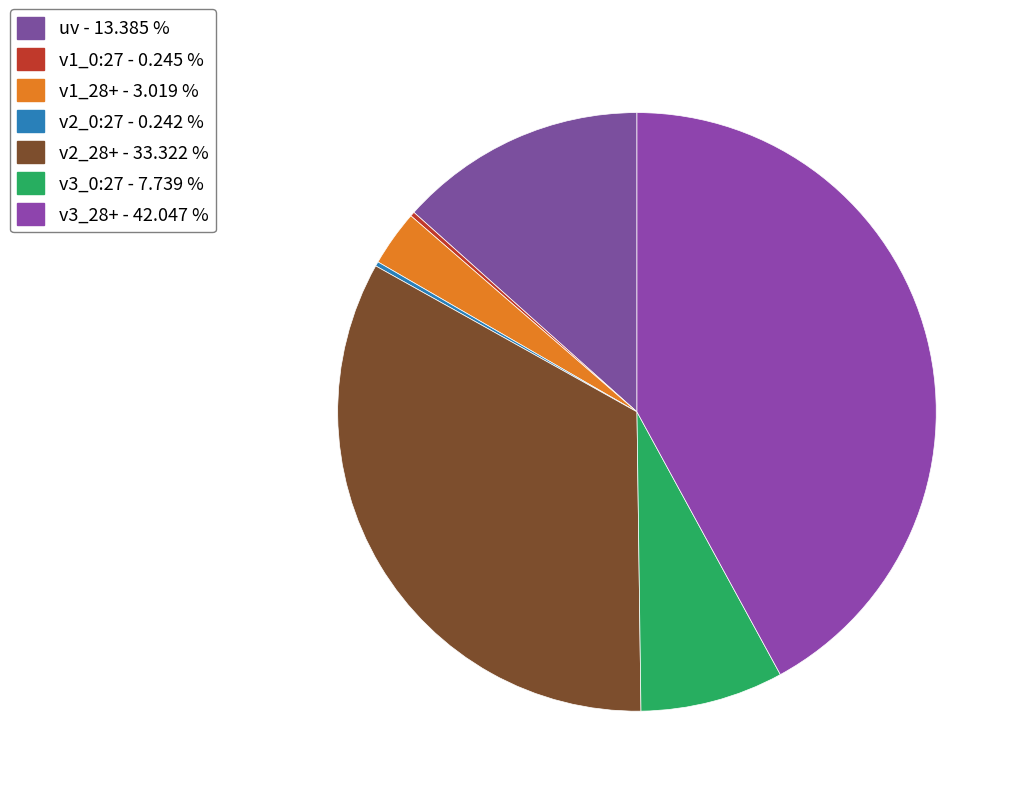

What percentage is the v1_28+ slice, to the nearest percent?

3%